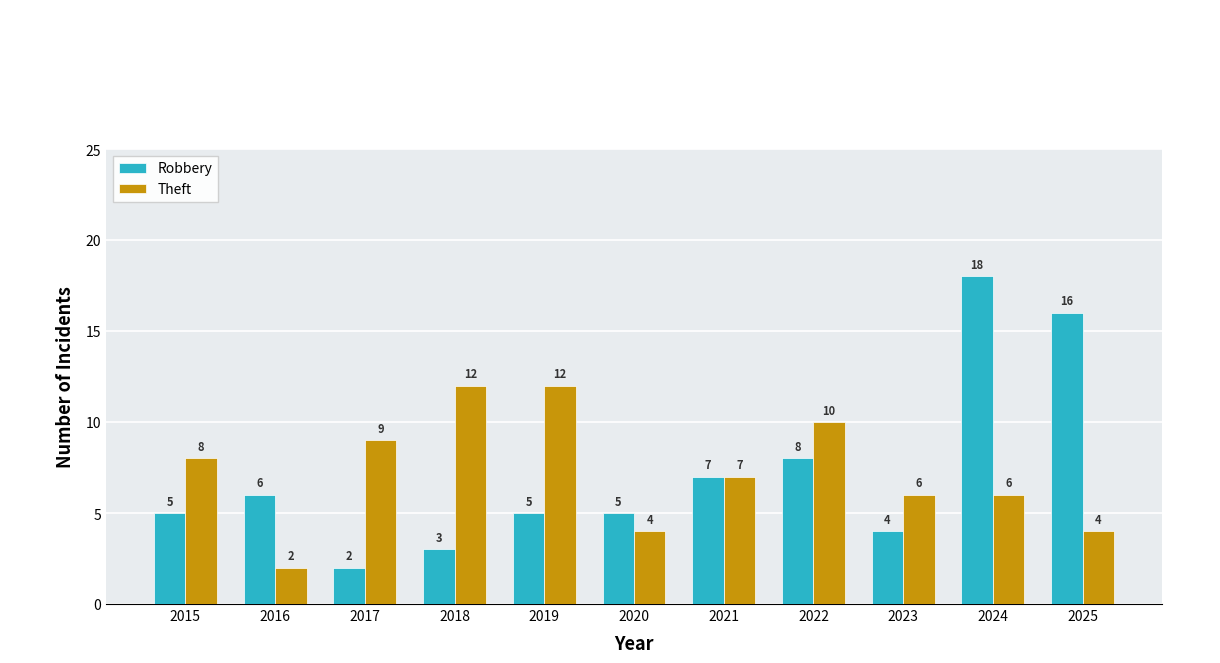

How many bars are there in each group?

2